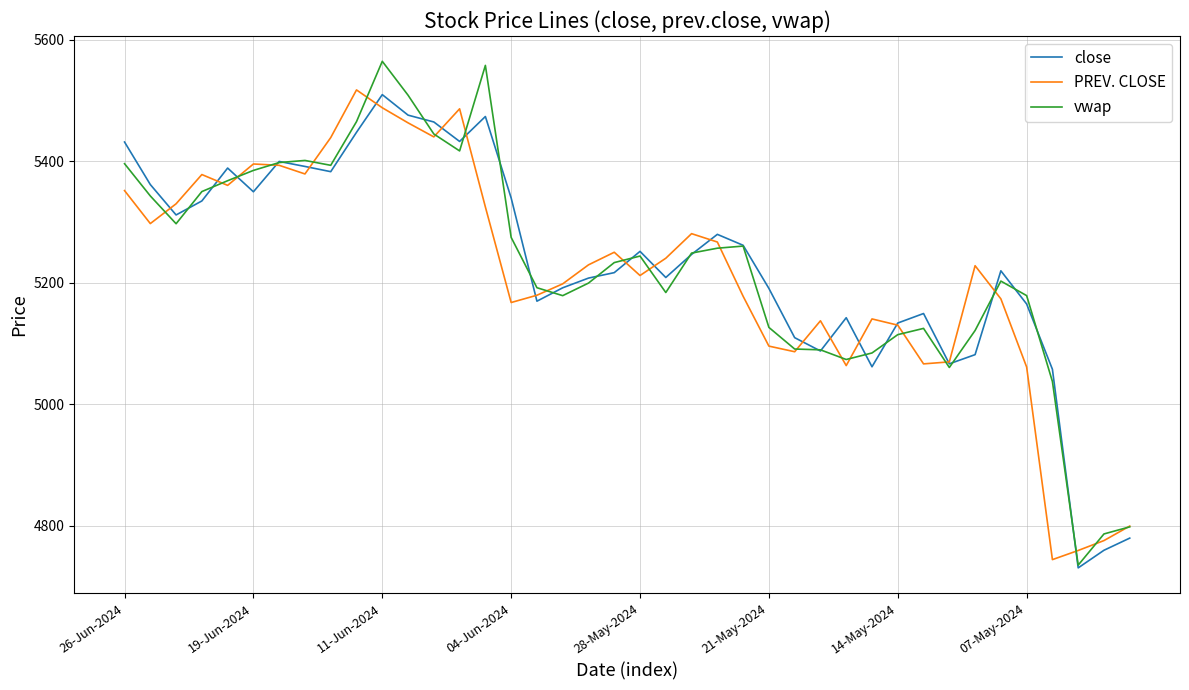

What is the maximum value shown in the chart?

5564.9